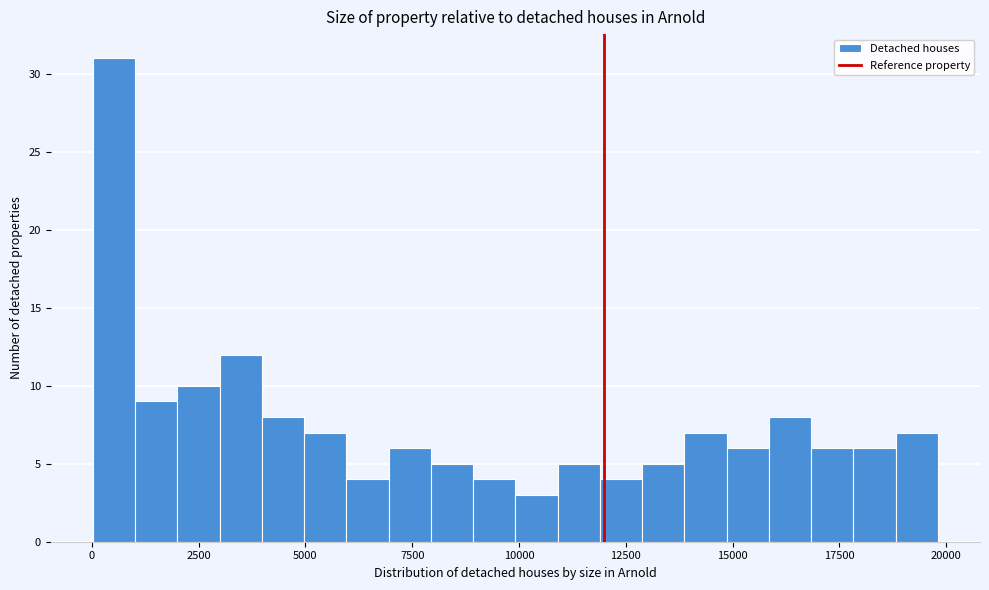

Around what value on the x-axis is the tallest bar? Give the approximate position of its centre, as read against the axis.

500